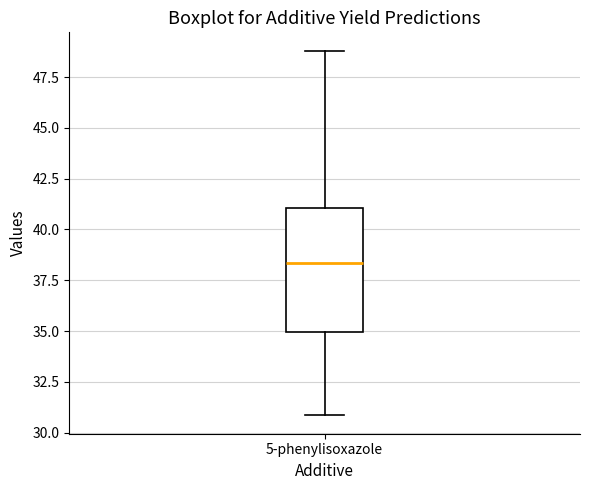

Where does the upper whisker of the box for 5-phenylisoxazole end on the y-axis? The values are not printed on the chart, so give them approximately, as read against the axis.

49.0